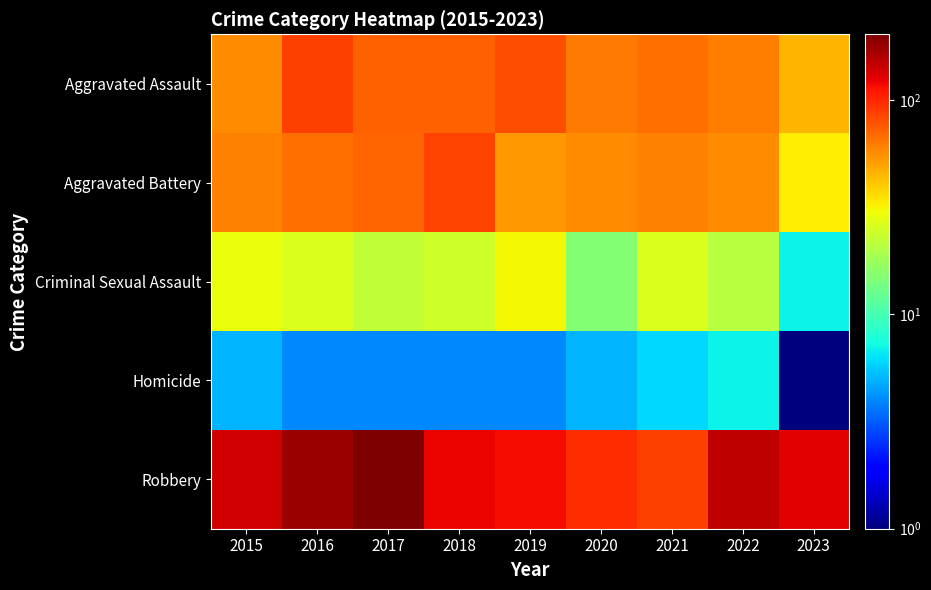

What is the maximum value shown in the chart?

202